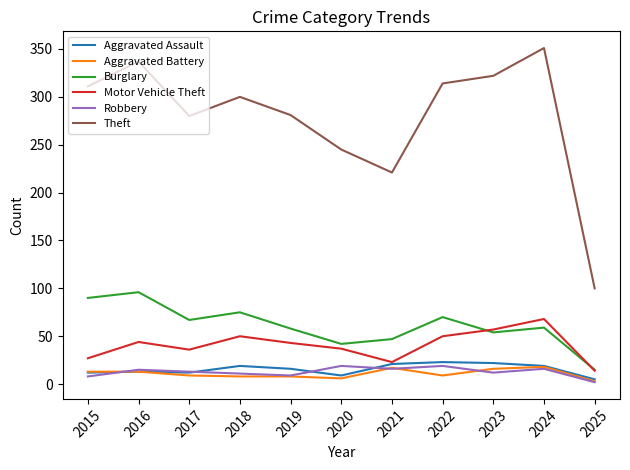

Which series has the widest spread of values?

Theft